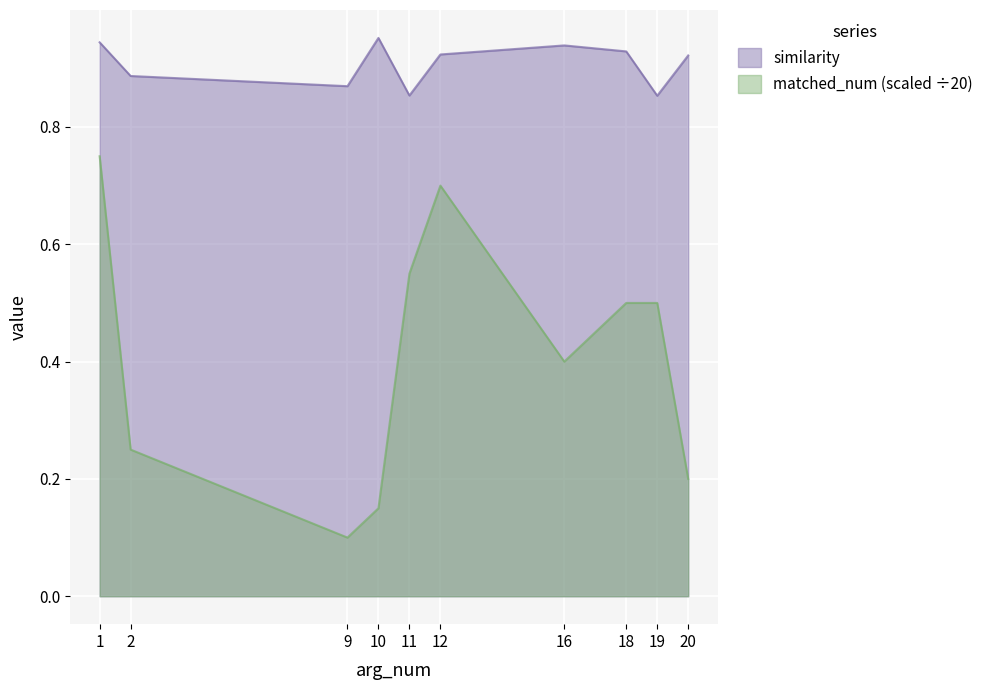

Which category has the lowest value in the matched_num series?

9